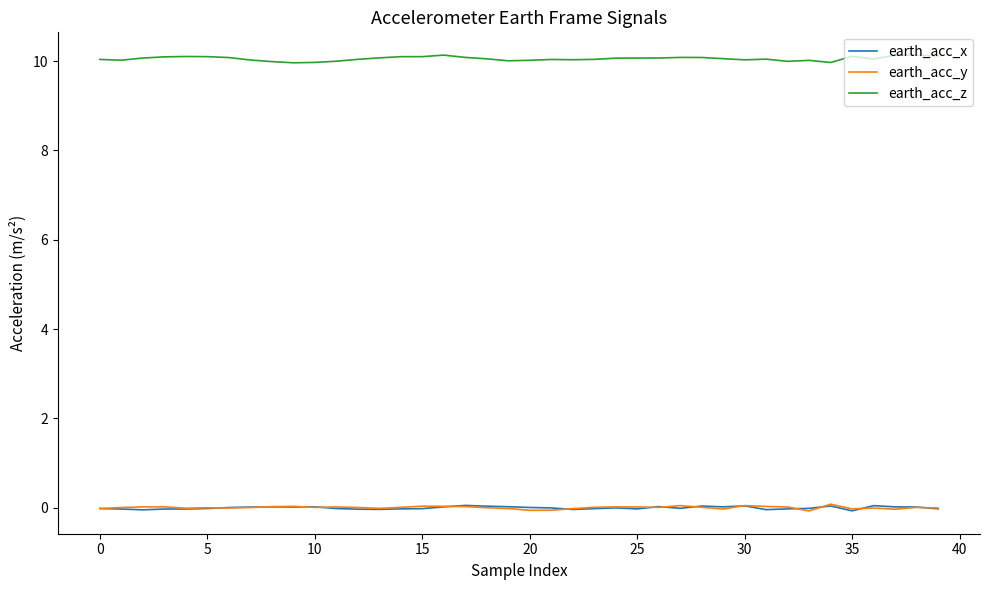

True or false: earth_acc_z and earth_acc_y cross at least once.

False